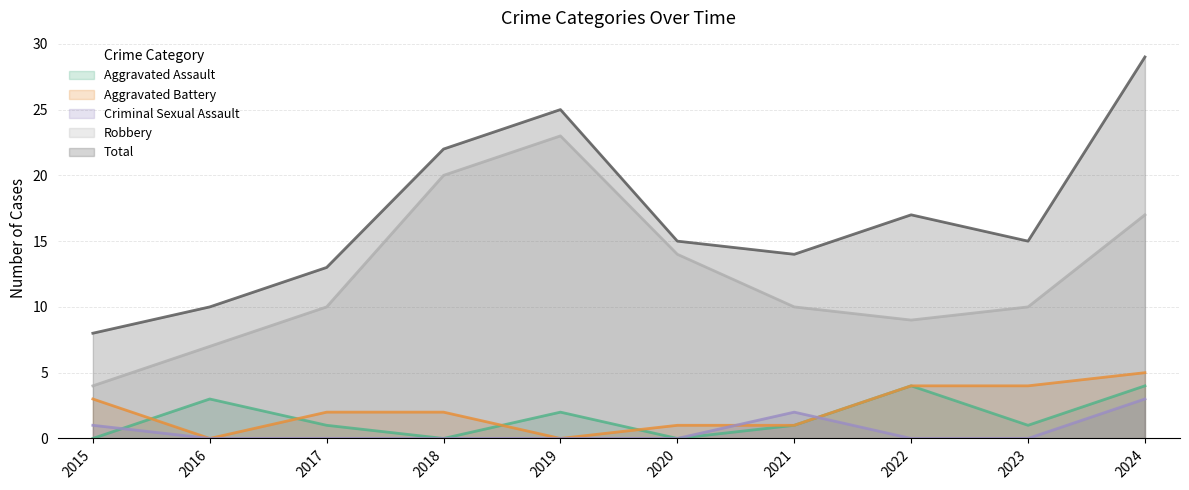

Does the chart display data point markers on the line(s)?

No